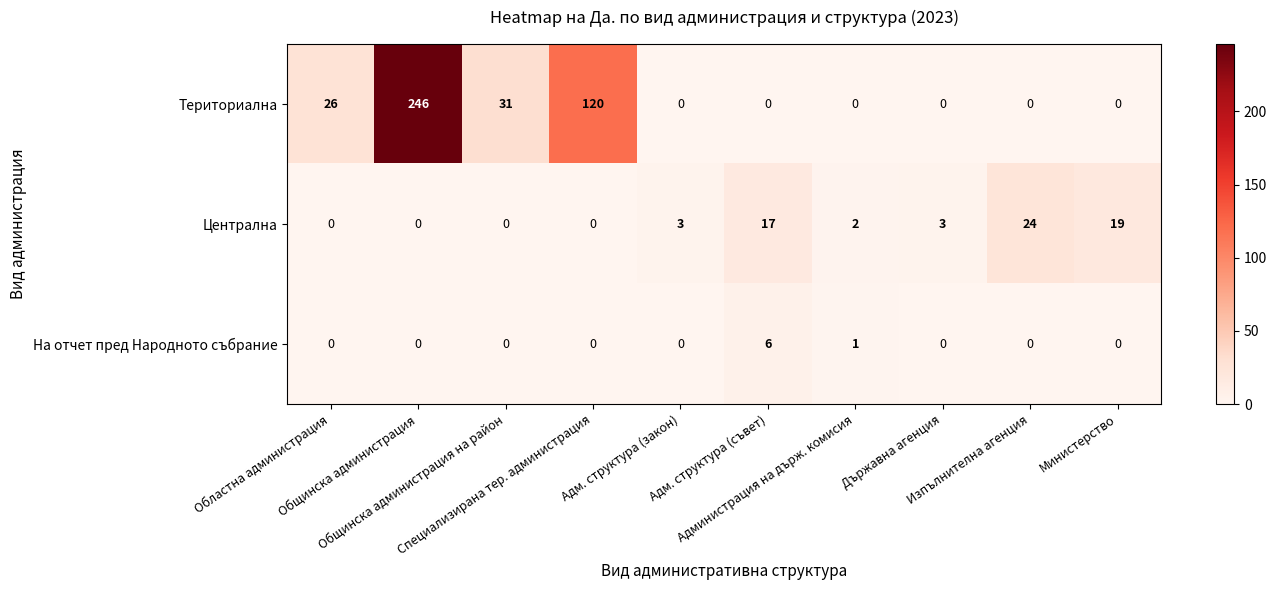

Between Областна администрация and Адм. структура (закон), which series saw the biggest shift?

Териториална